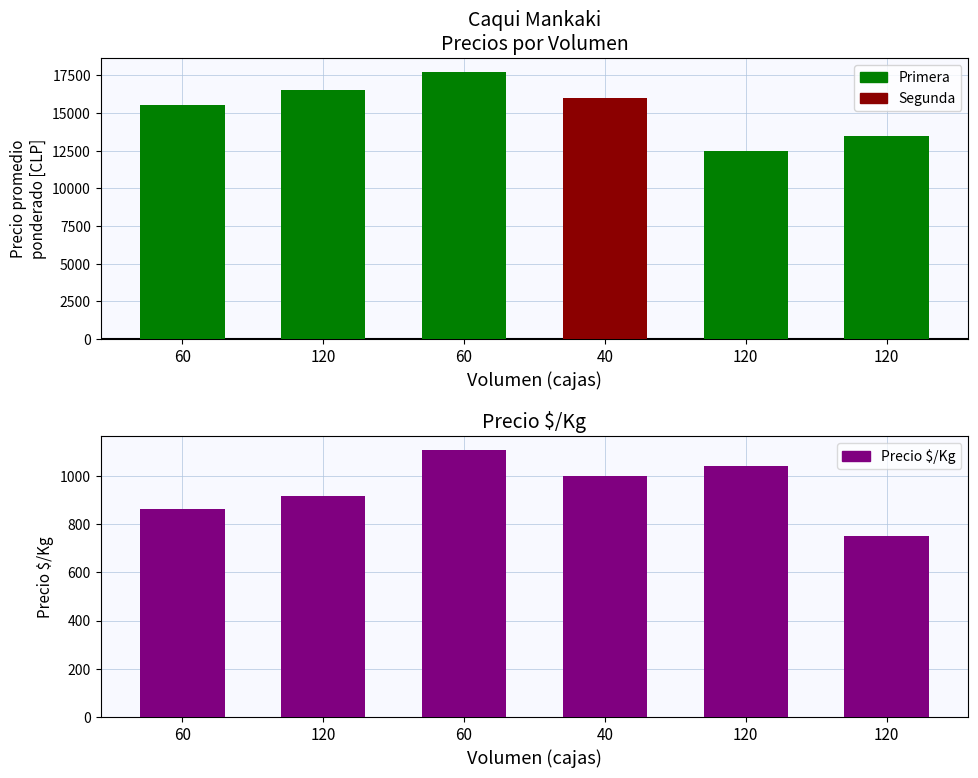

What is the value of the Precio $/Kg bar at the 5th from the left?

917